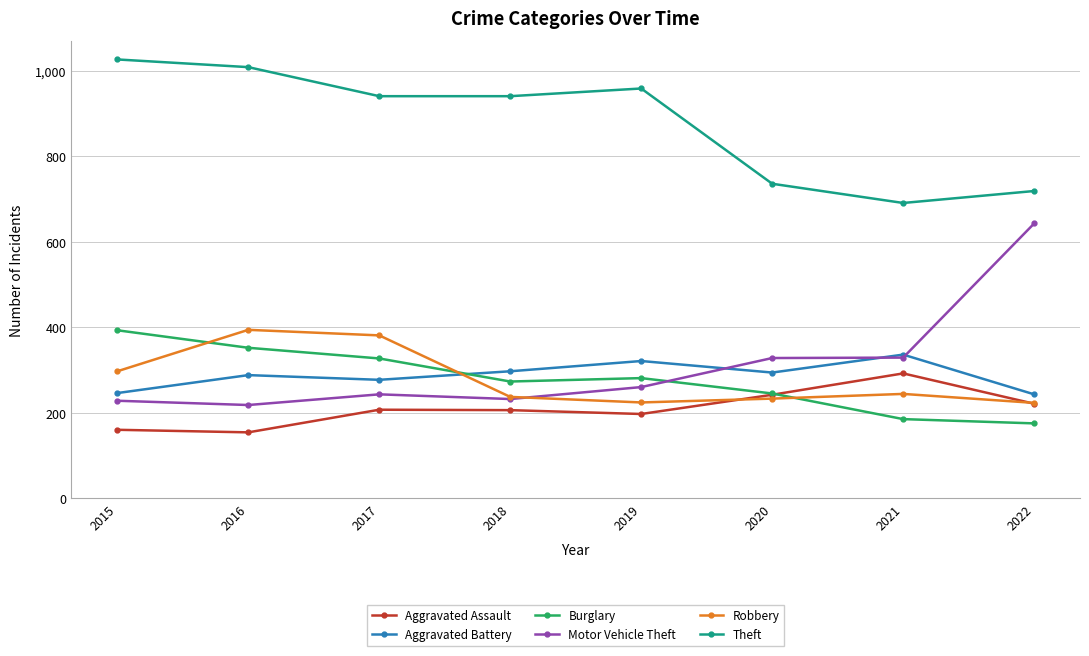

At which label does Burglary reach its minimum?

2022